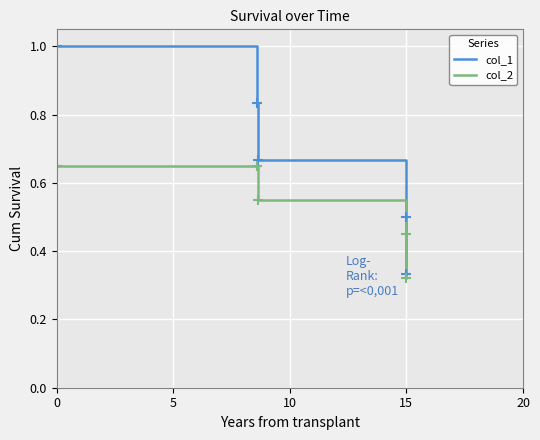

Which series has the largest range (max minus min)?

col_1